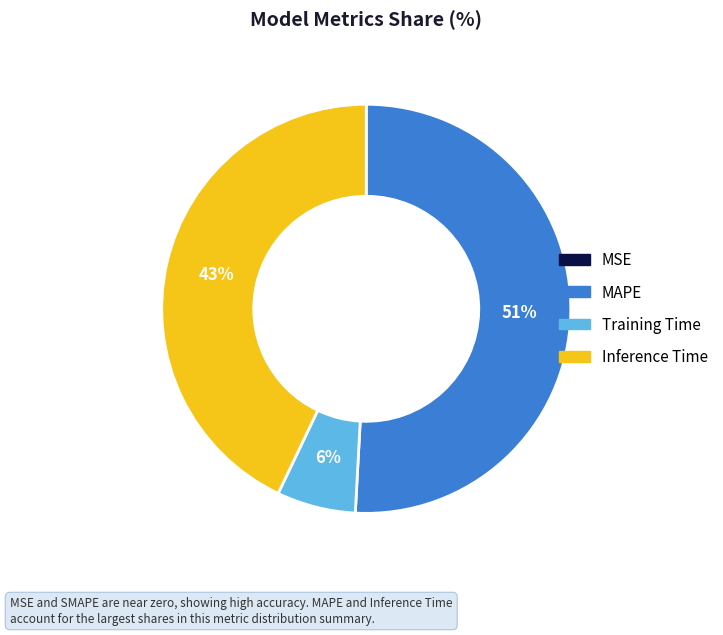

Is it true that Training Time is 1% of the pie?

False